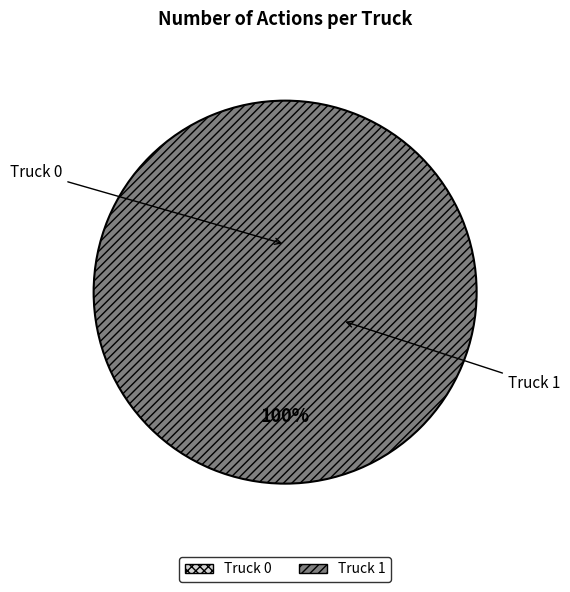

Rank the categories by value from highest to lowest.

Truck 1, Truck 0